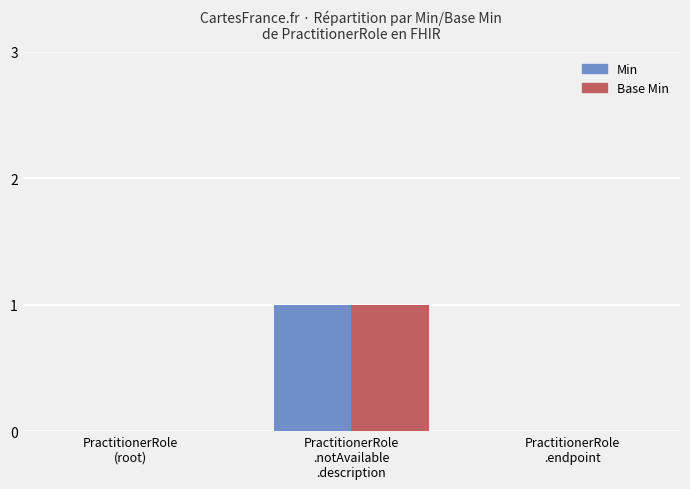

What is the sum of the Min values at PractitionerRole
(root) and PractitionerRole
.notAvailable
.description?

1